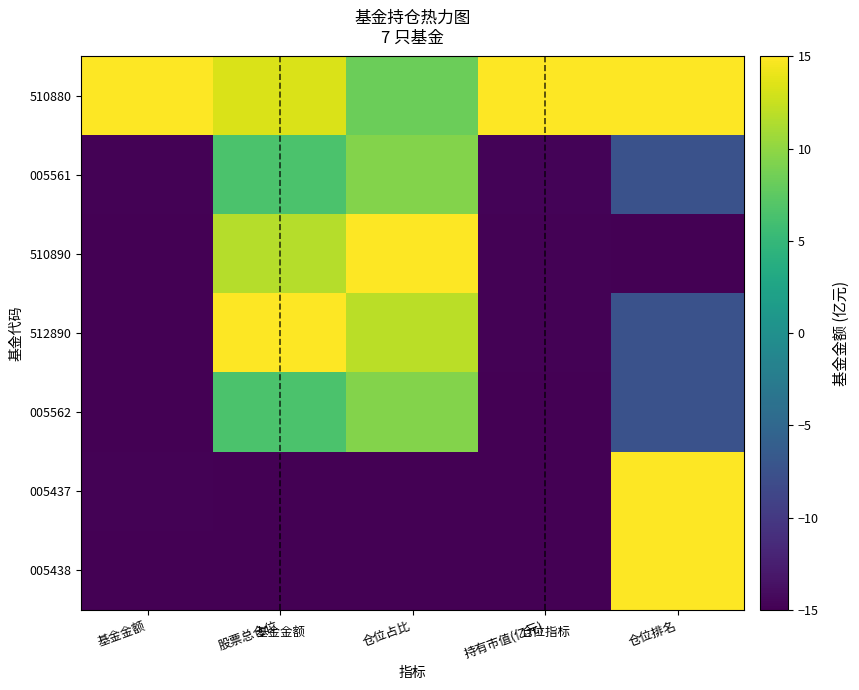

What is the total value across all series at 仓位占比?

24.1